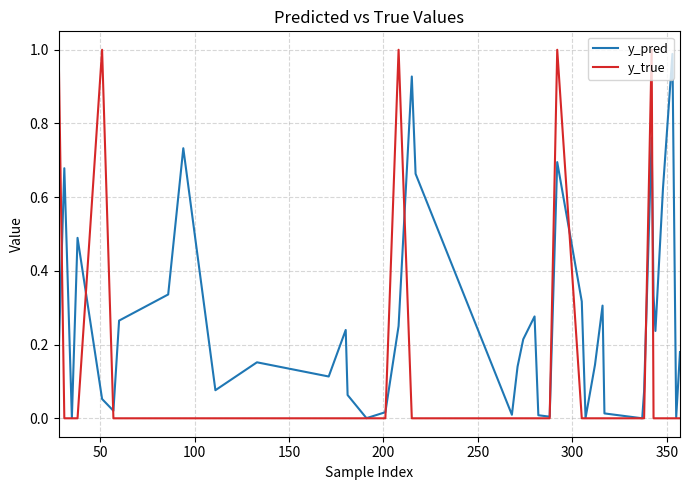

Which series has the largest range (max minus min)?

y_true